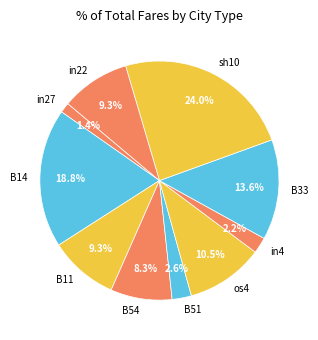

What percentage is the in22 slice, to the nearest percent?

9%